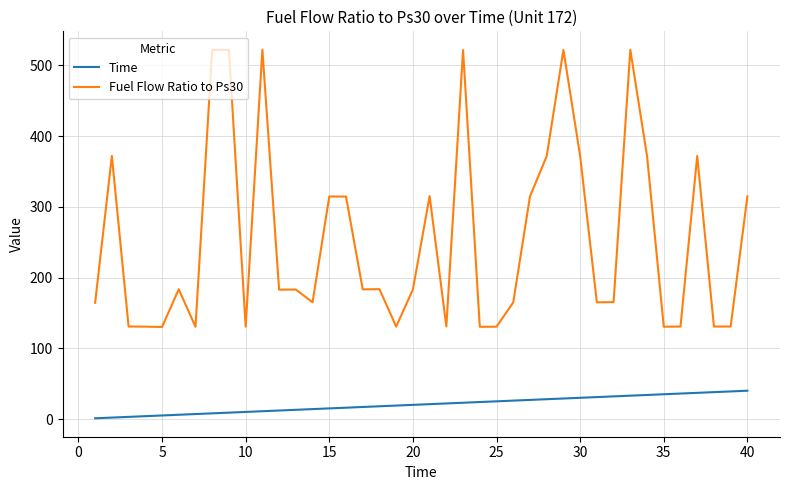

True or false: Time and Fuel Flow Ratio to Ps30 cross at least once.

False